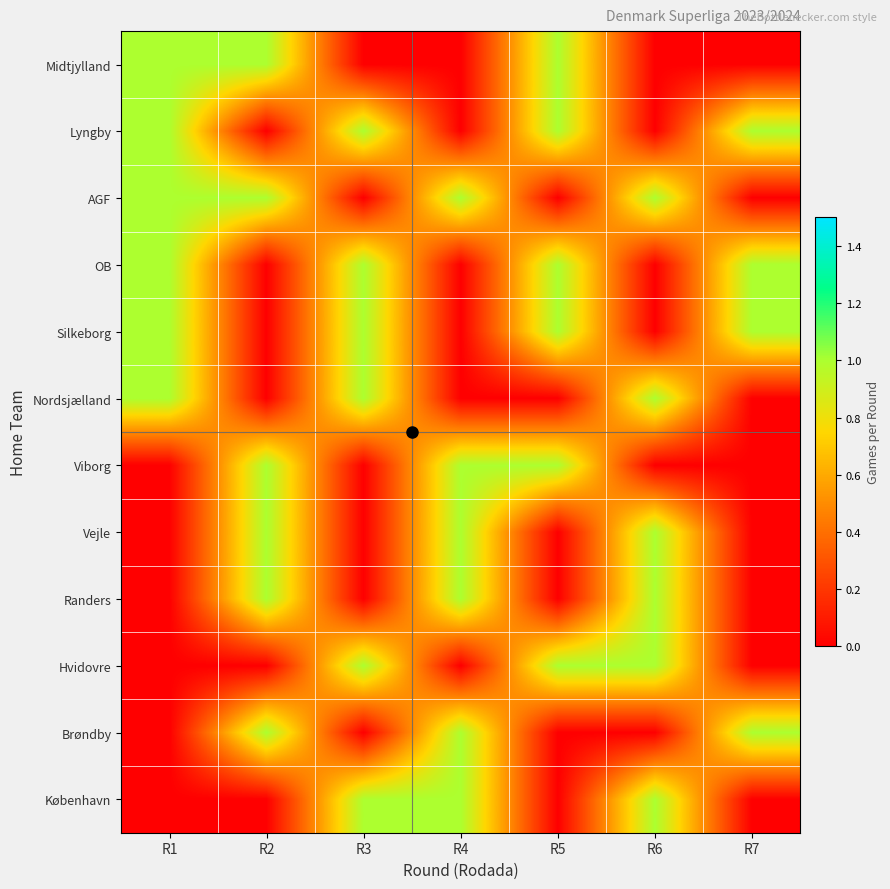

Rank the series at R1 from highest to lowest value.

Midtjylland, Lyngby, AGF, OB, Silkeborg, Nordsjælland, Viborg, Vejle, Randers, Hvidovre, Brøndby, København